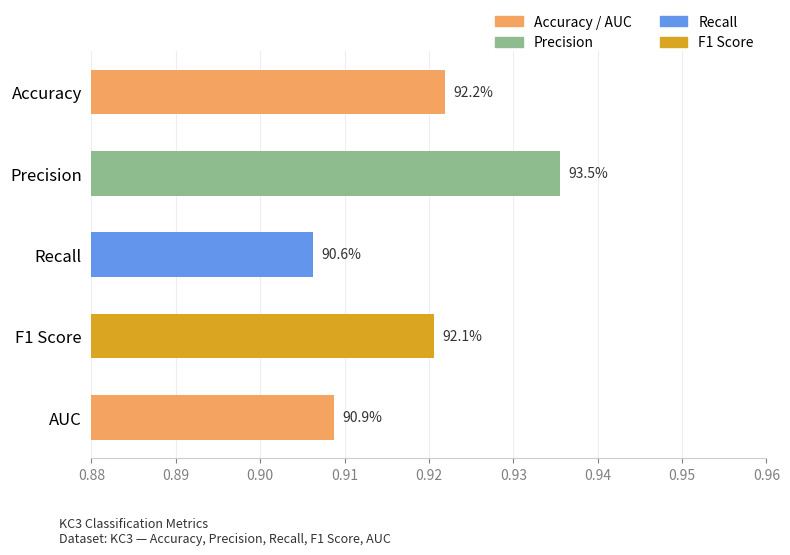

Does the chart contain any negative values?

No